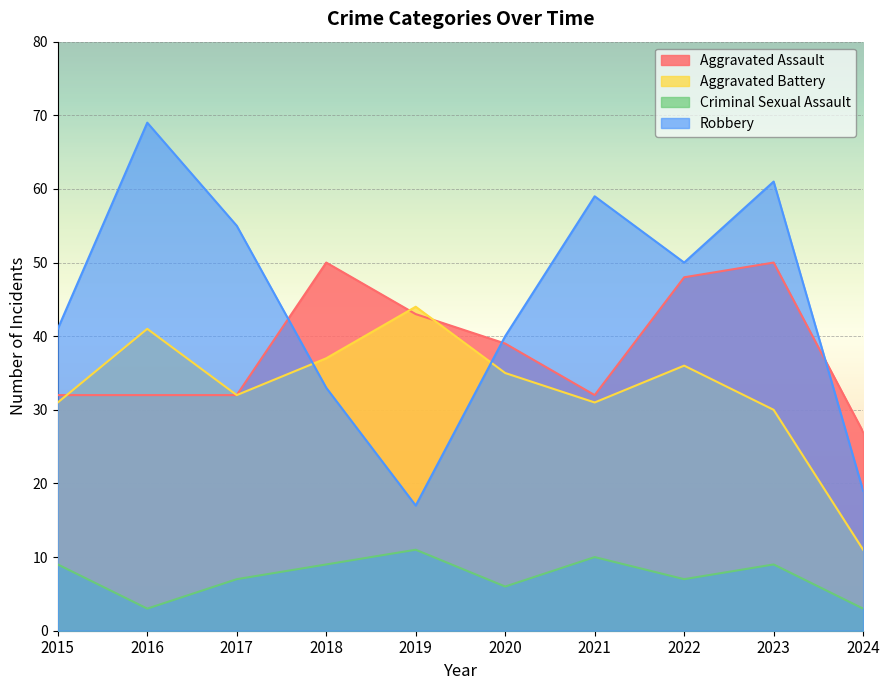

Which series changed the most between 2019 and 2022?

Robbery